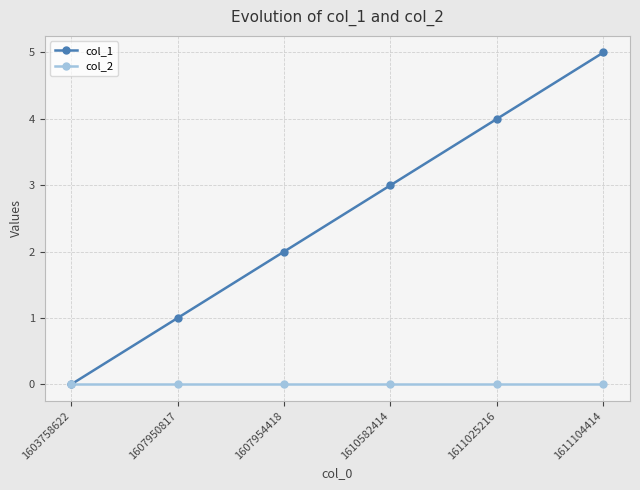

How many col_1 values are between 1 and 4?

4